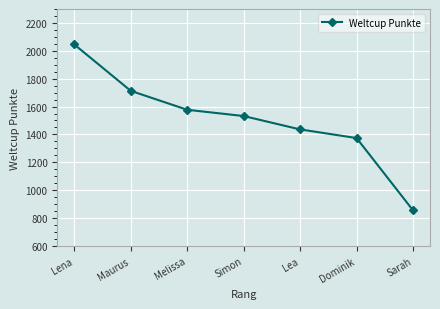

Is it true that the value at Dominik is 1374?

True